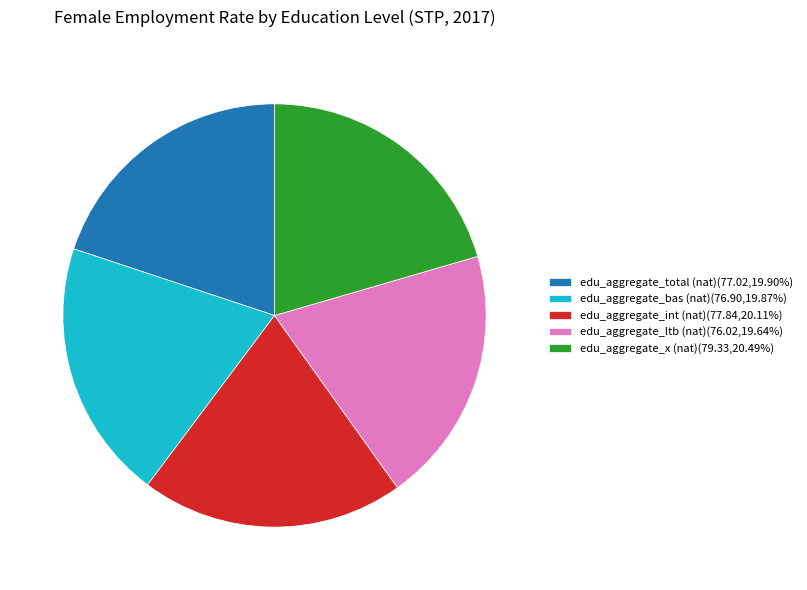

Is the sum of edu_aggregate_ltb (nat)(76.02,19.64%) and edu_aggregate_total (nat)(77.02,19.90%) greater than half?

No